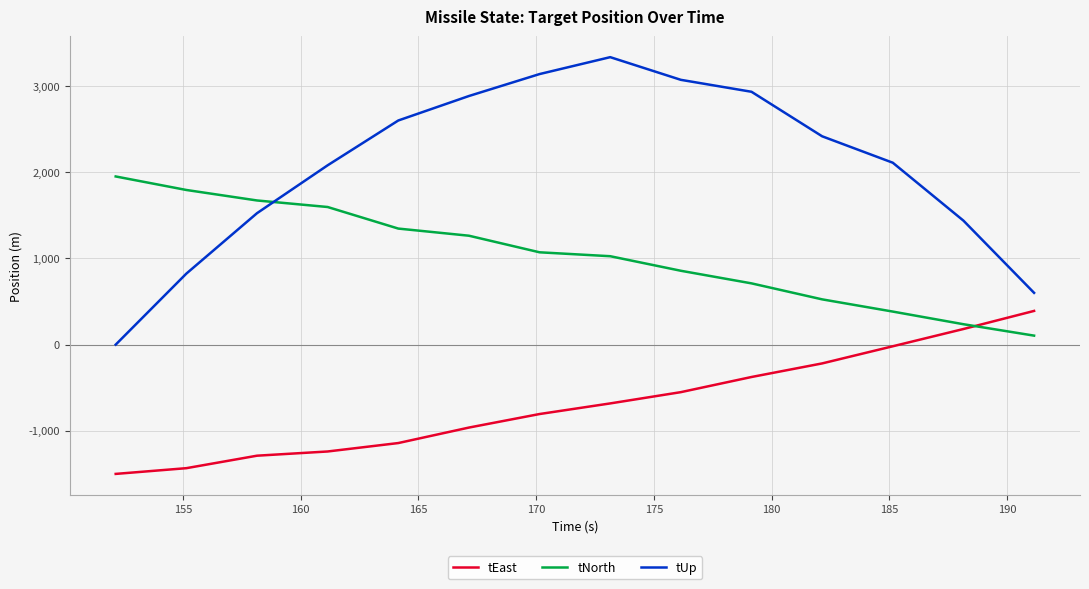

How many times do tNorth and tUp cross each other?

1